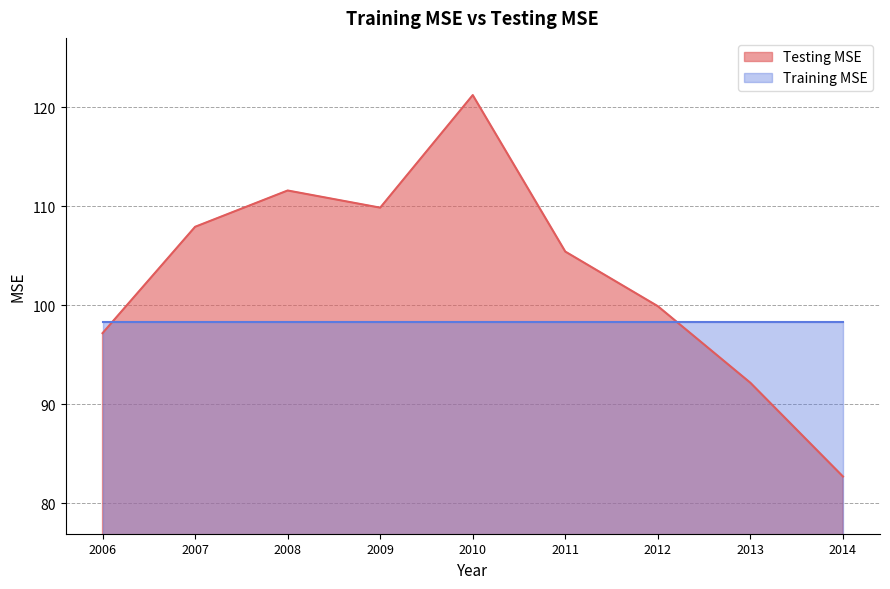

Reading left to right, extract all data points from this chart.

2006=97.2	2007=107.9	2008=111.6	2009=109.8	2010=121.2	2011=105.4	2012=99.9	2013=92.2	2014=82.7